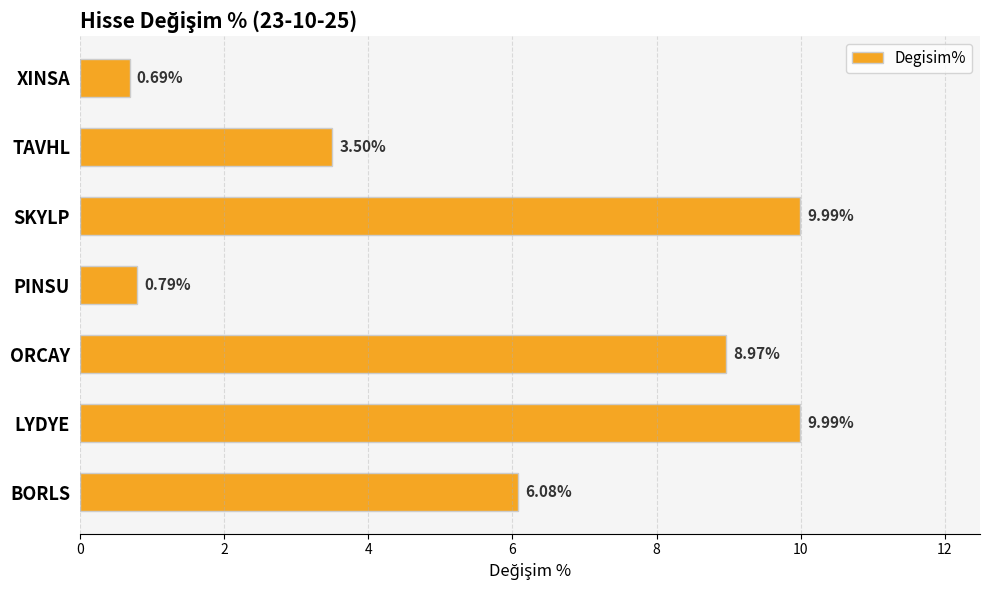

What is the difference between the values at LYDYE and TAVHL?

6.5